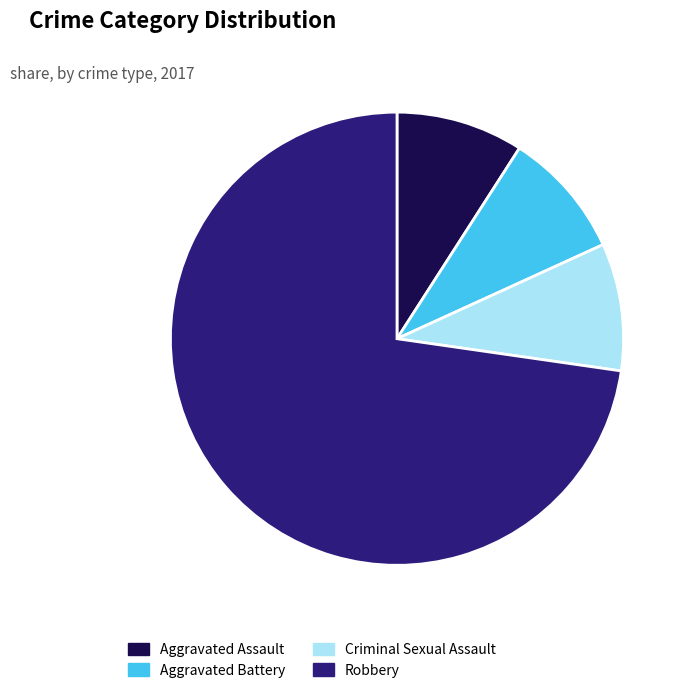

True or false: Aggravated Battery accounts for 9% of the total.

True